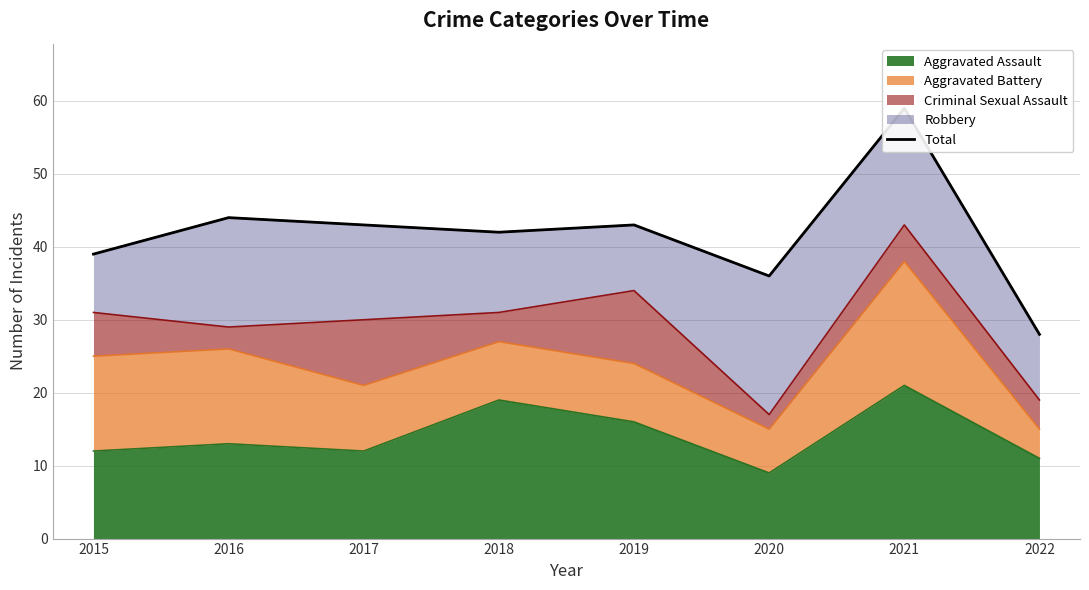

Does the chart have visible grid lines?

Yes